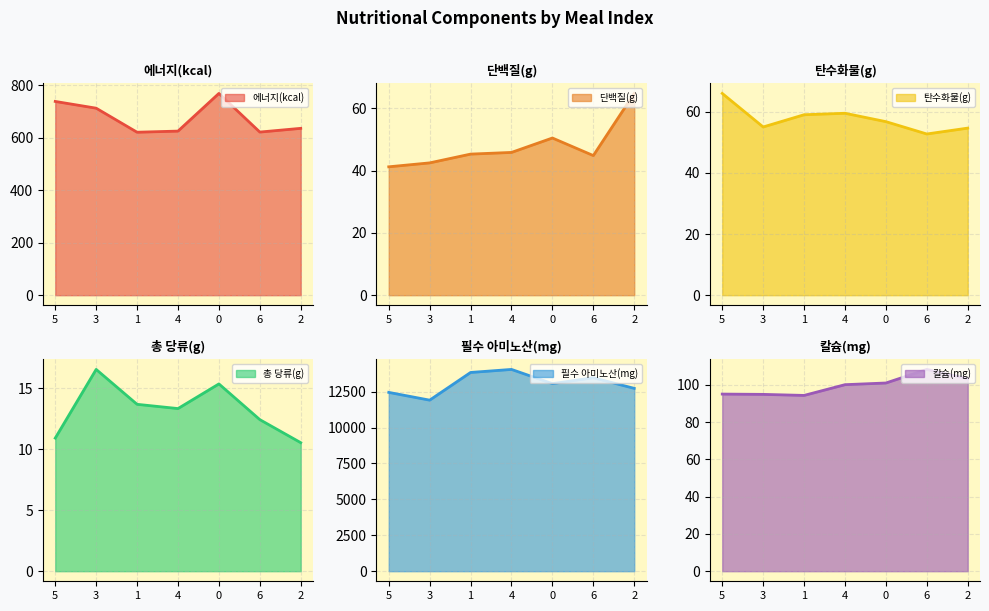

How many interior local valleys does the 필수 아미노산(mg) series have?

2